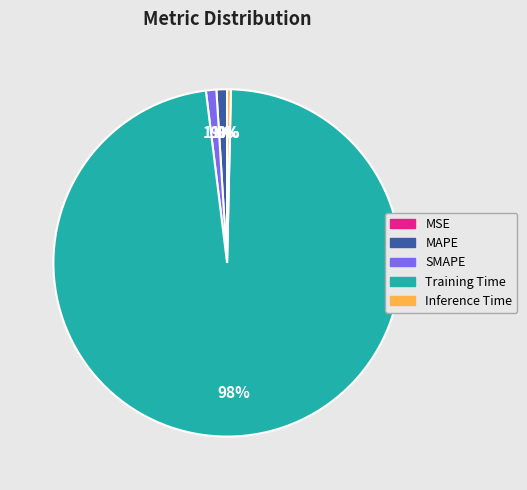

Combined, do MAPE and Training Time account for over 50%?

Yes